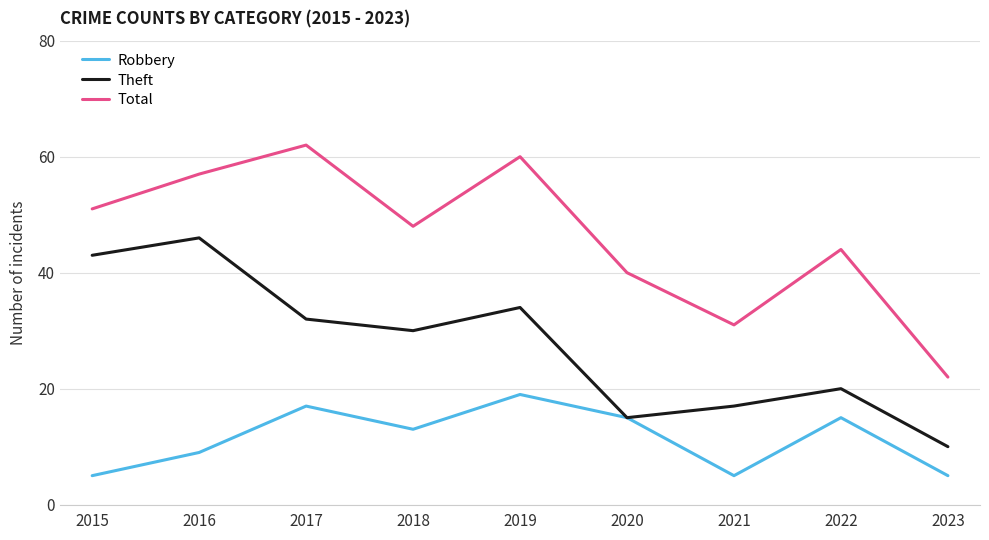

What are all the series names shown in the legend?

Robbery, Theft, Total